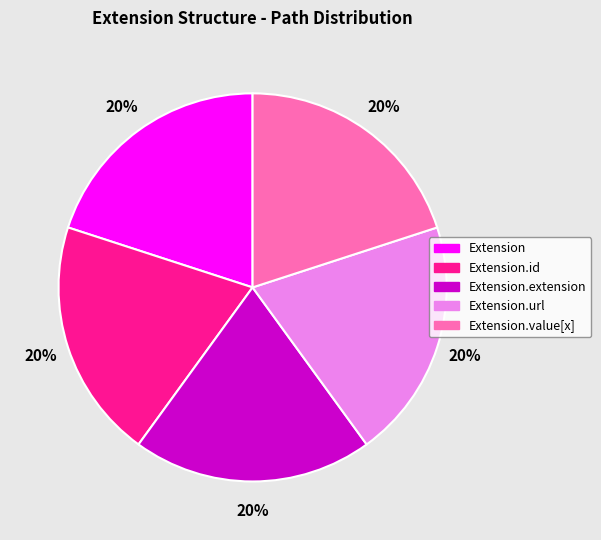

Is there a majority slice in this chart?

No